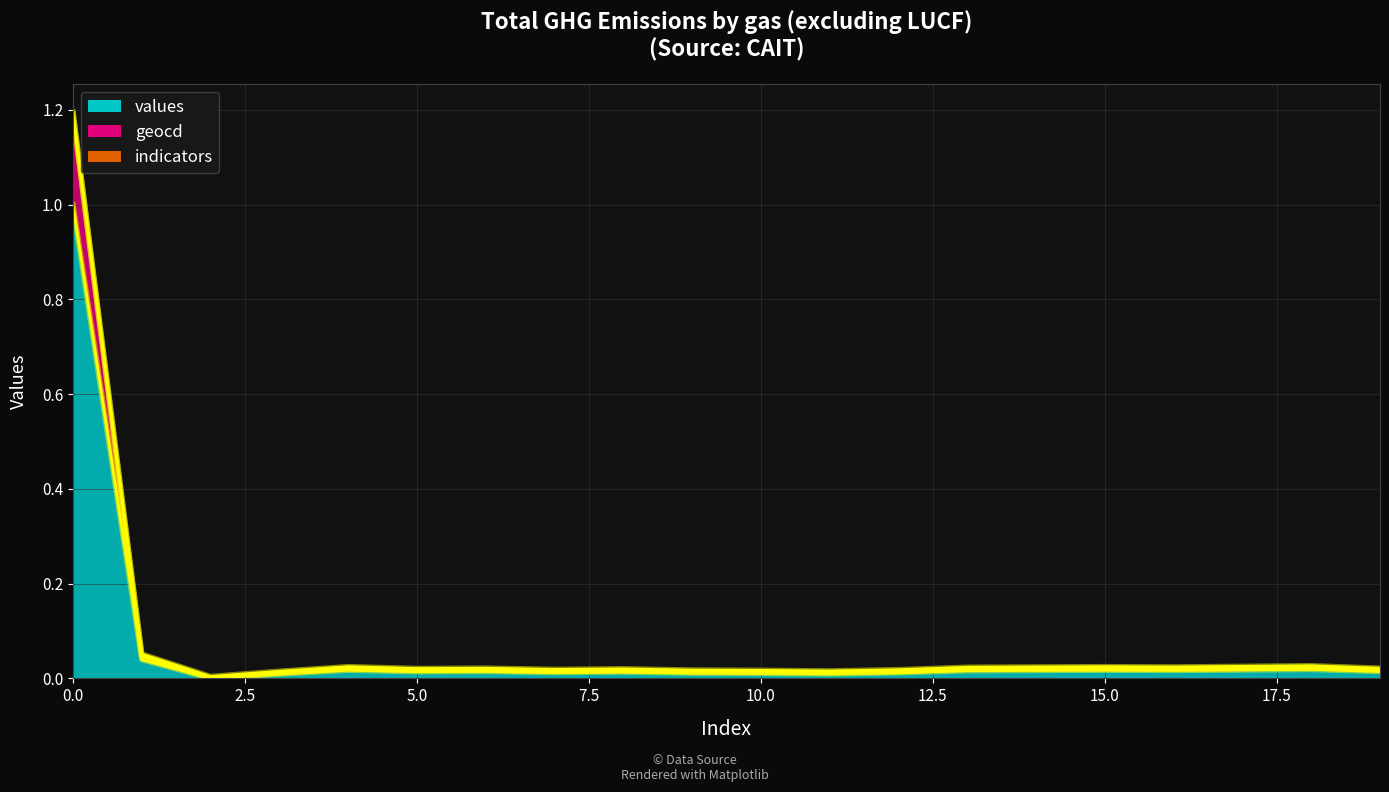

How many interior local peaks does the values series have?

5